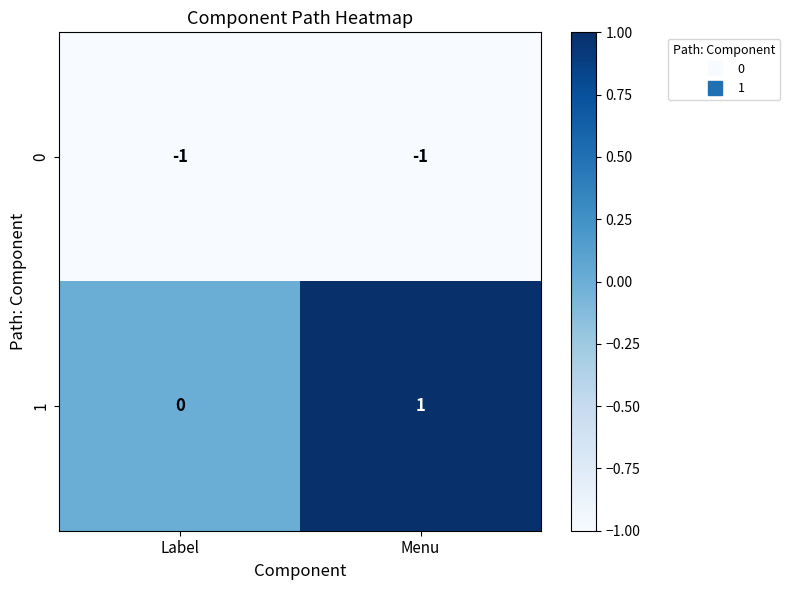

Reading right to left, list all the values displayed in this chart.

0: Menu=-1	Label=-1
1: Menu=1	Label=0